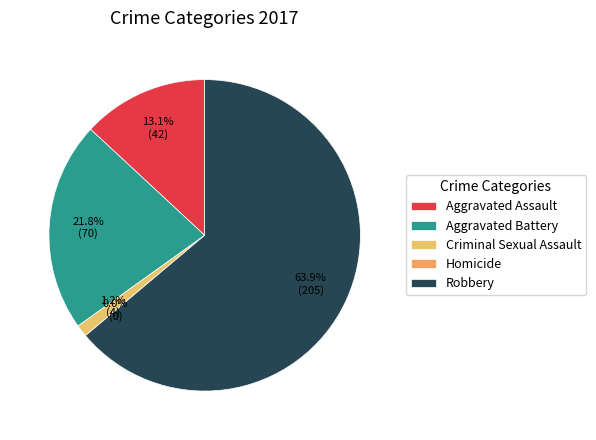

Which category has the biggest portion of the pie?

Robbery